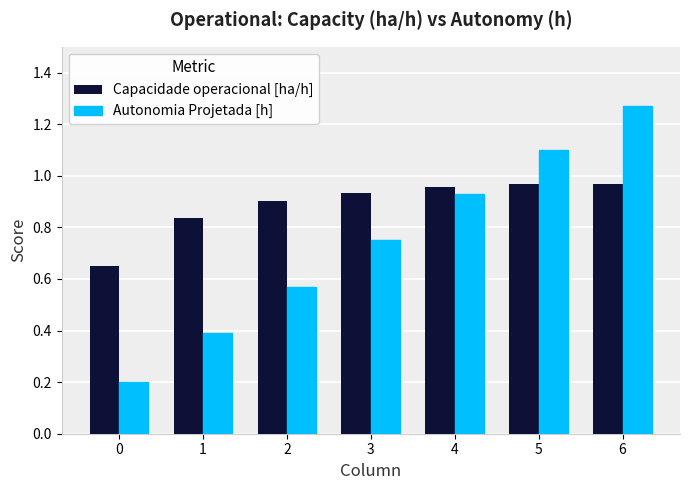

List the labels in order of Autonomia Projetada [h] value, largest first.

6, 5, 4, 3, 2, 1, 0